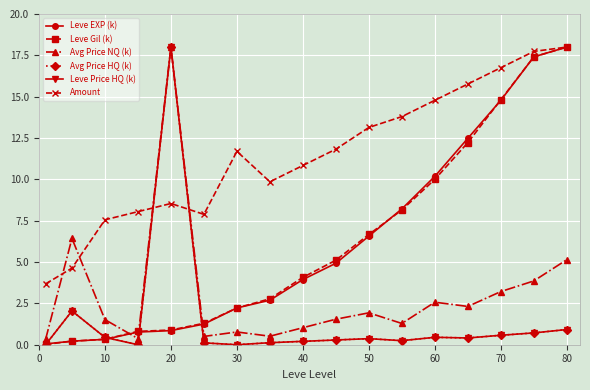

True or false: Avg Price HQ (k) and Leve Price HQ (k) intersect in this chart.

False